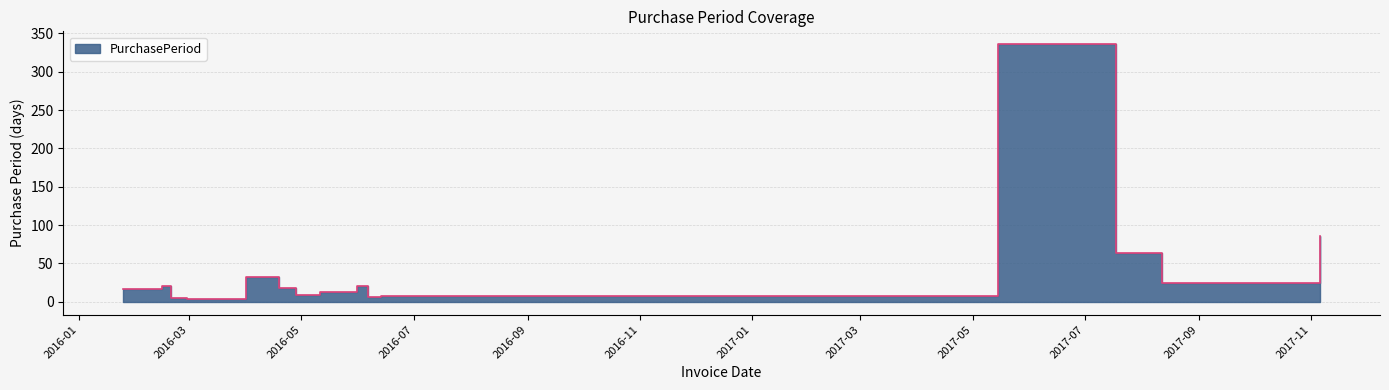

What position from the left is 2016-01-25?

1